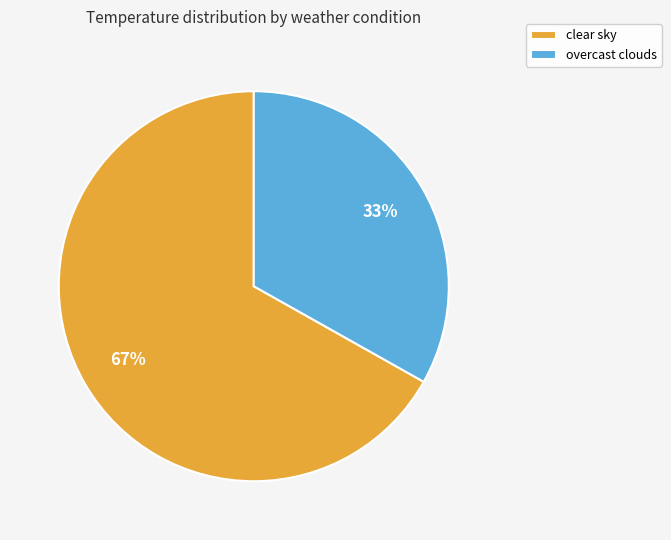

True or false: overcast clouds accounts for 33% of the total.

True